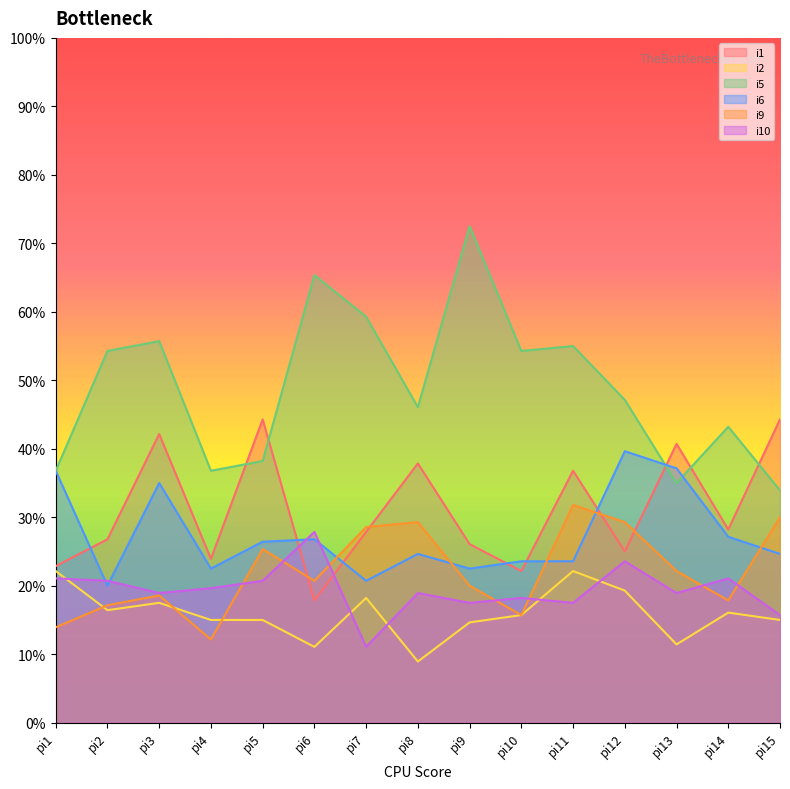

How many interior local peaks does the i5 series have?

5